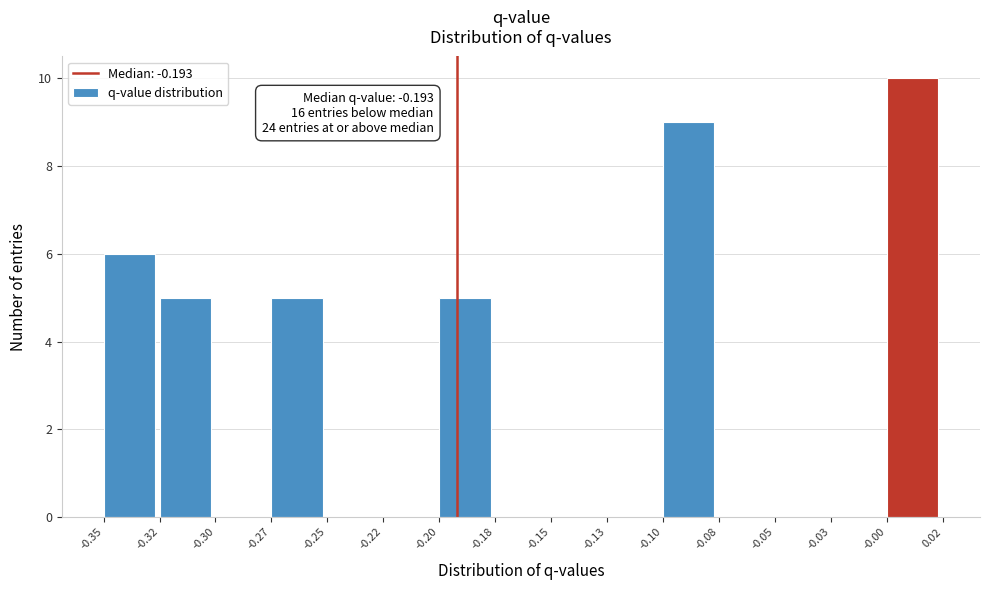

Reading left to right, list all the values displayed in this chart.

-0.35=6	-0.32=5	-0.30=0	-0.27=5	-0.25=0	-0.22=0	-0.20=5	-0.18=0	-0.15=0	-0.13=0	-0.10=9	-0.08=0	-0.05=0	-0.03=0	-0.00=10